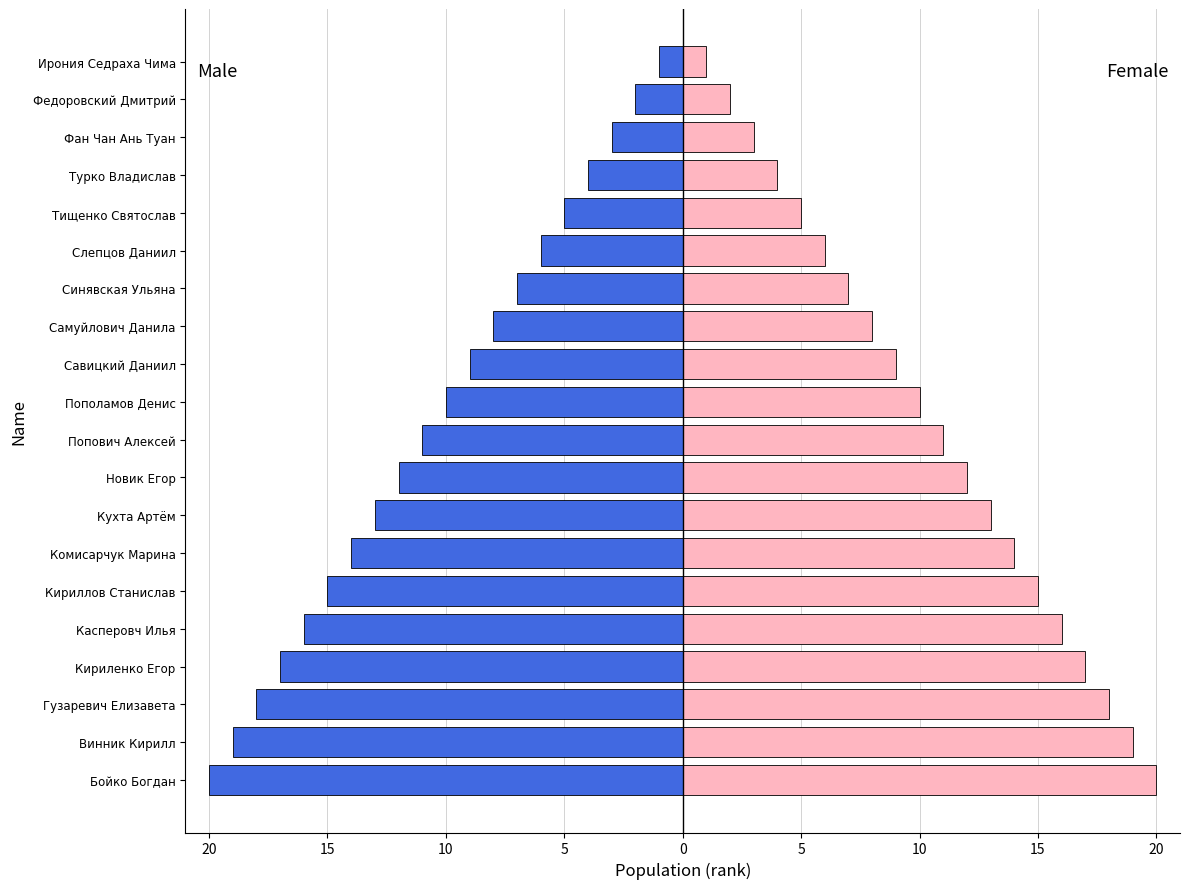

What is the average value of the Male series?

-10